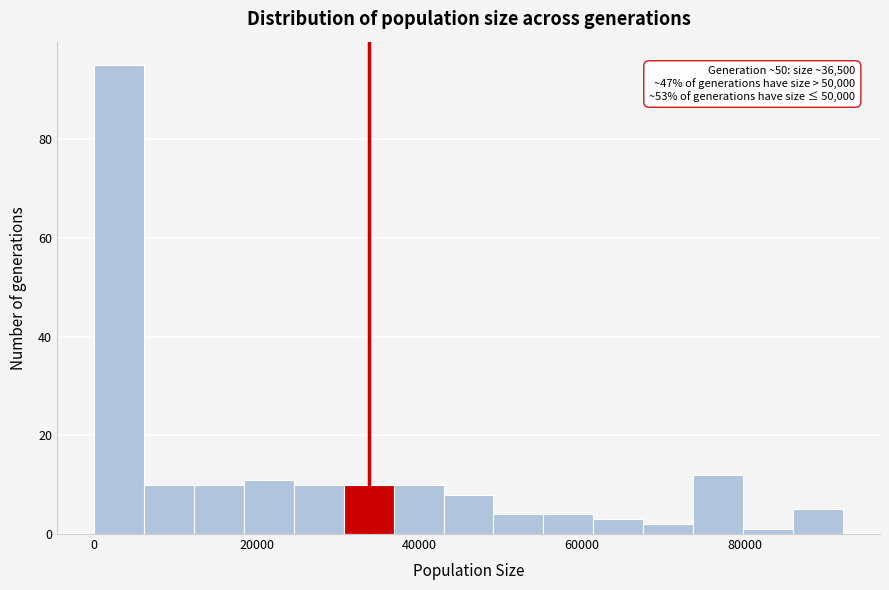

Read against the x-axis, roughly where is the centre of the tallest bar?

4000